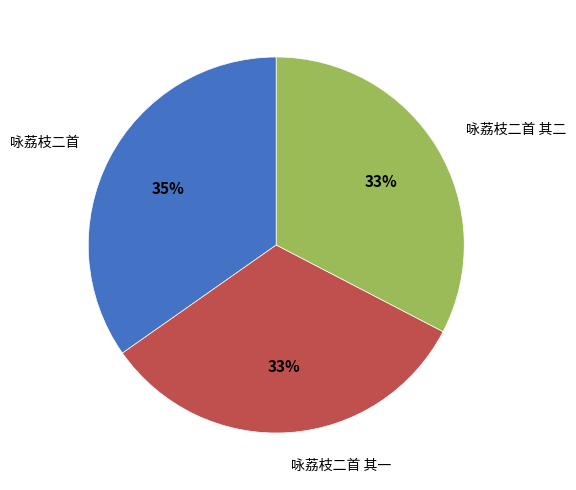

To the nearest percent, what is the difference between the largest and smallest slice percentages?

2%